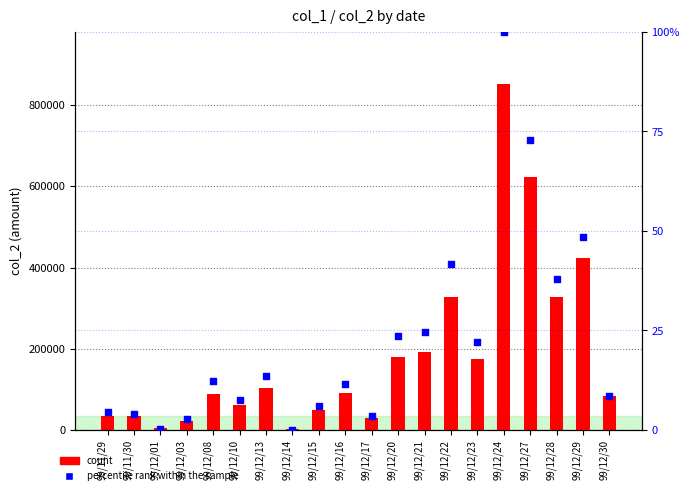

Which series contains the lowest Y value?

percentile rank within the sample